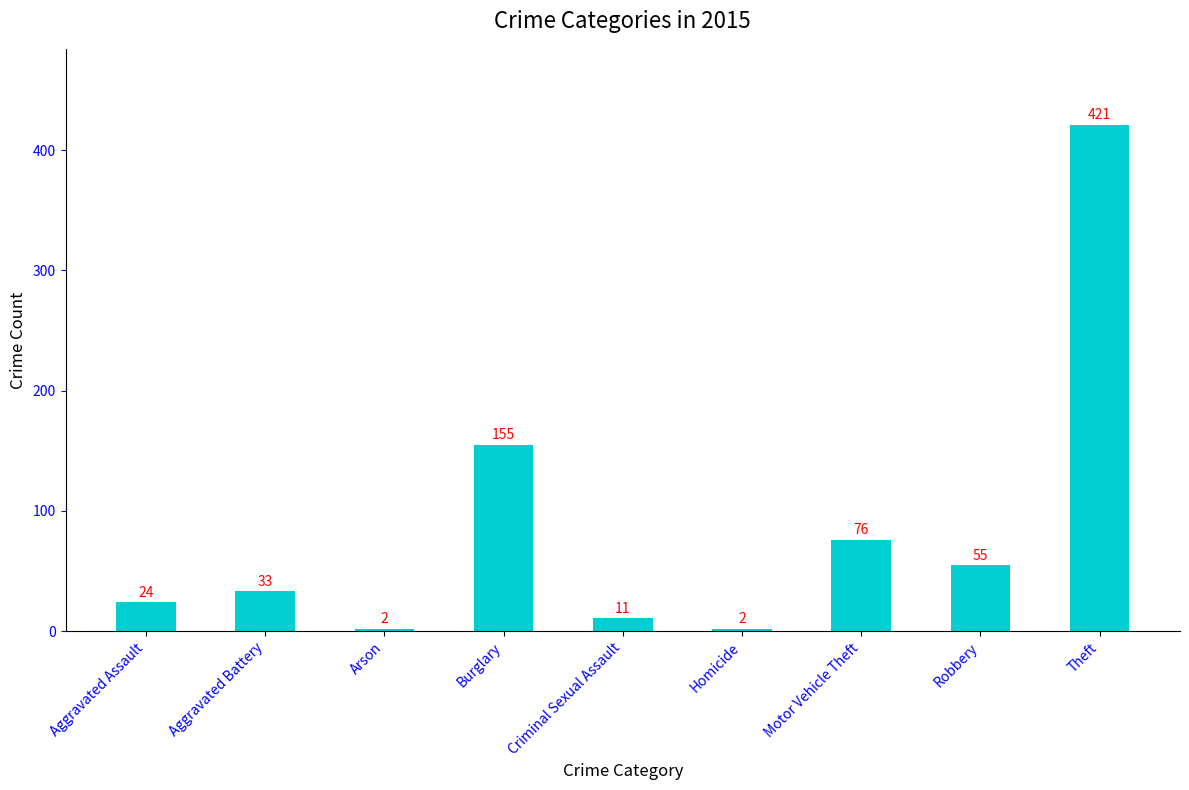

Count the number of data series in this chart.

1